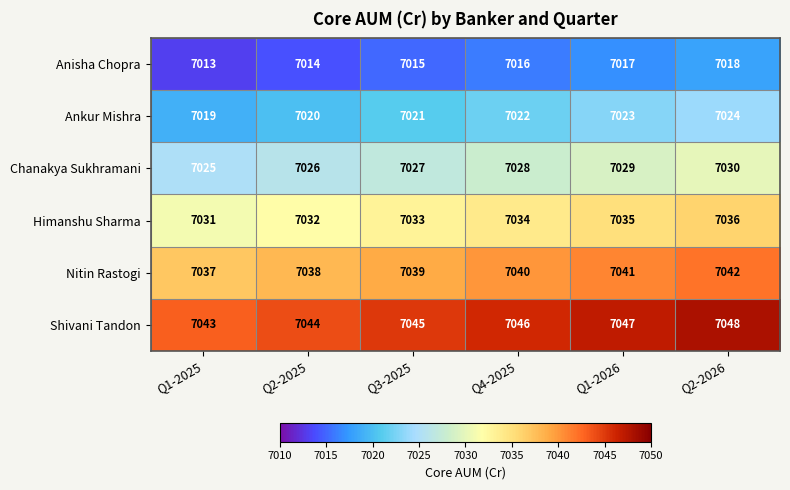

What is the sum of the Anisha Chopra values at Q4-2025 and Q3-2025?

14031